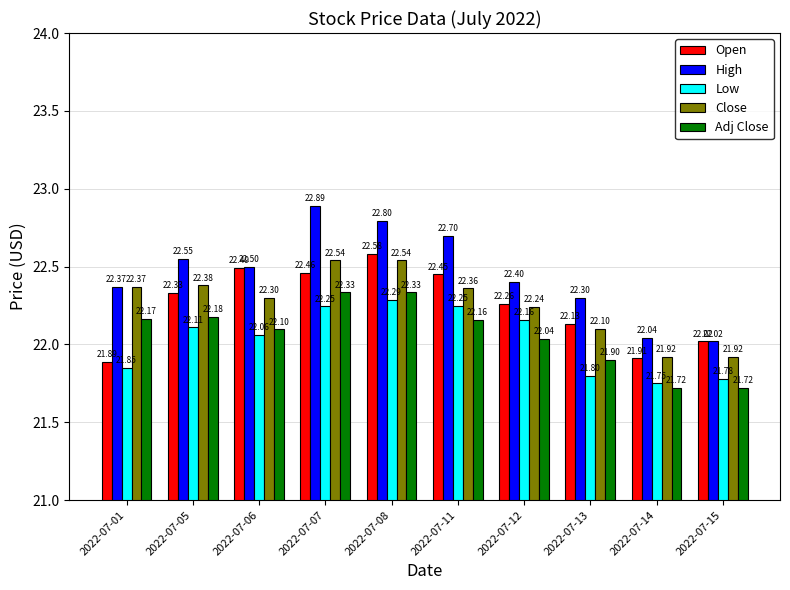

At which category is the sum across all series the highest?

2022-07-08